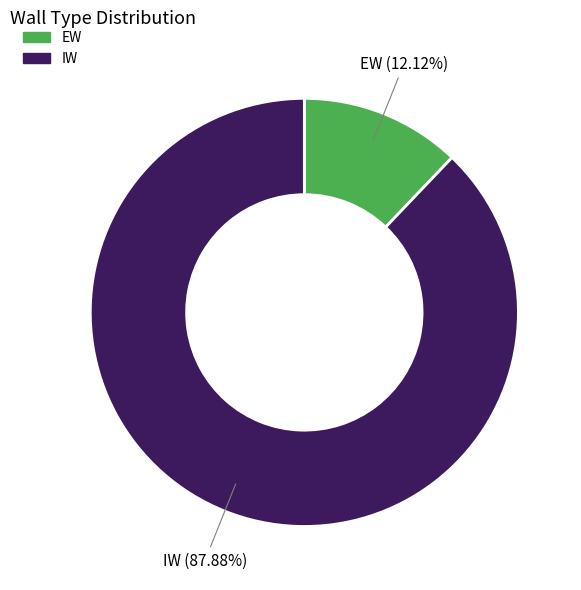

Does IW account for over 50% of the chart?

Yes